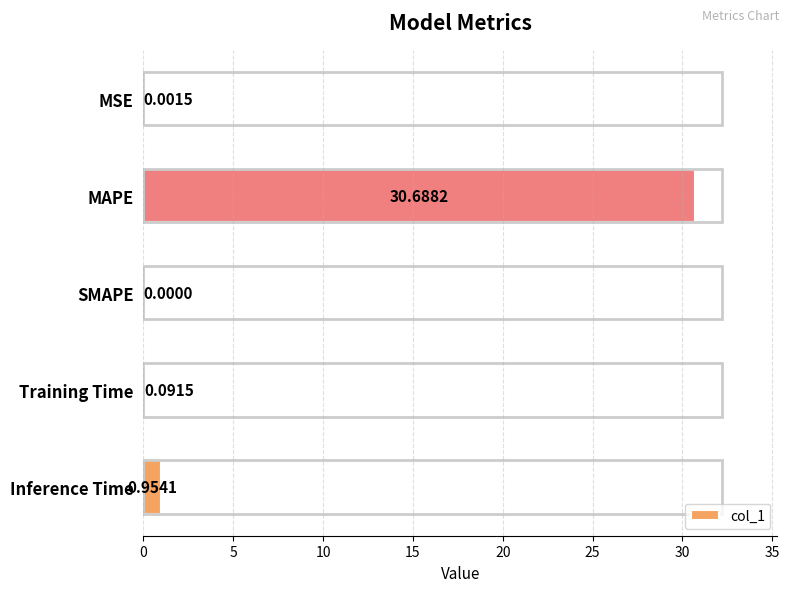

How many data points does each series have?

5